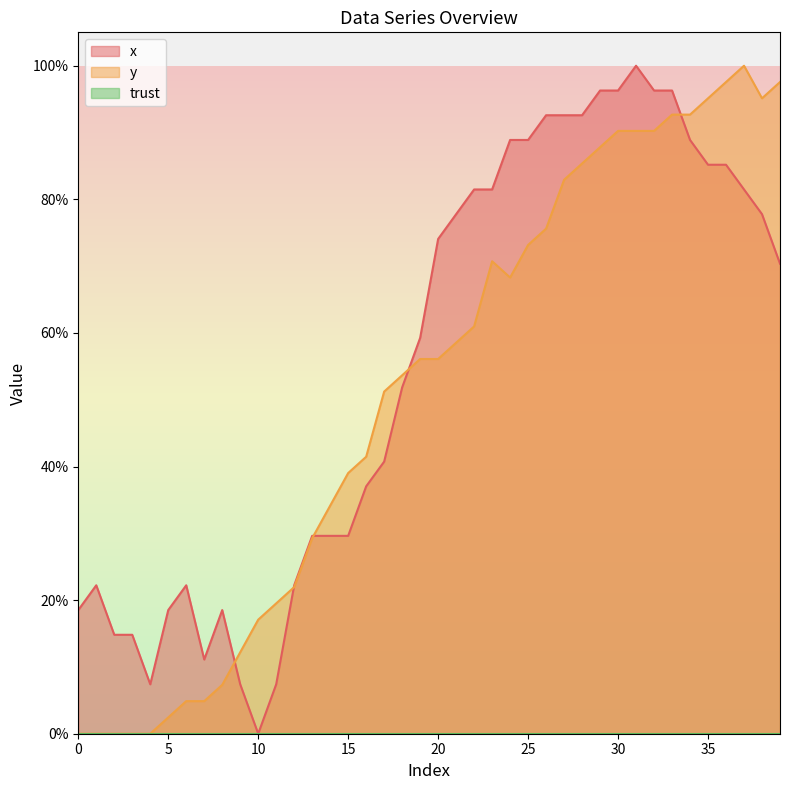

Does the chart display data point markers on the line(s)?

No